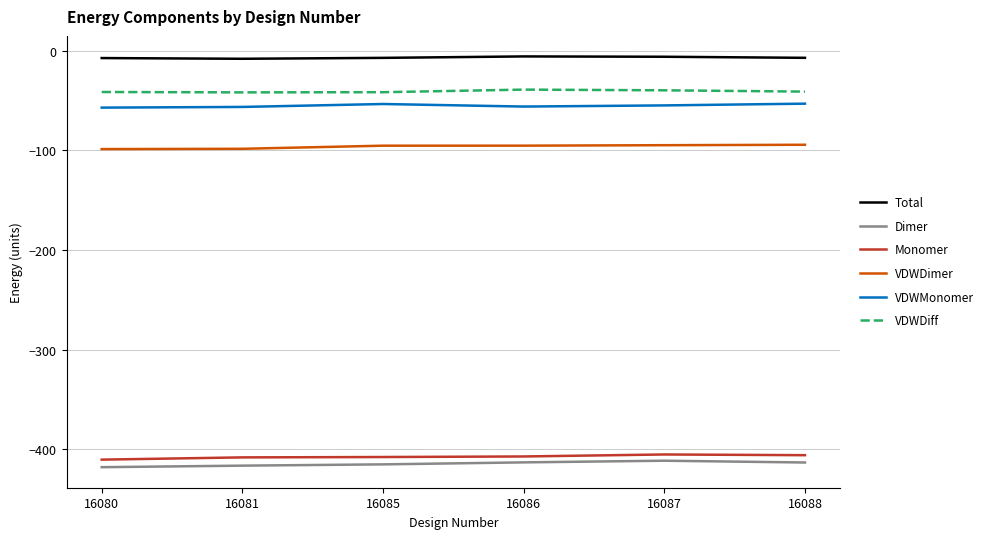

What is the minimum value shown in the chart?

-417.9